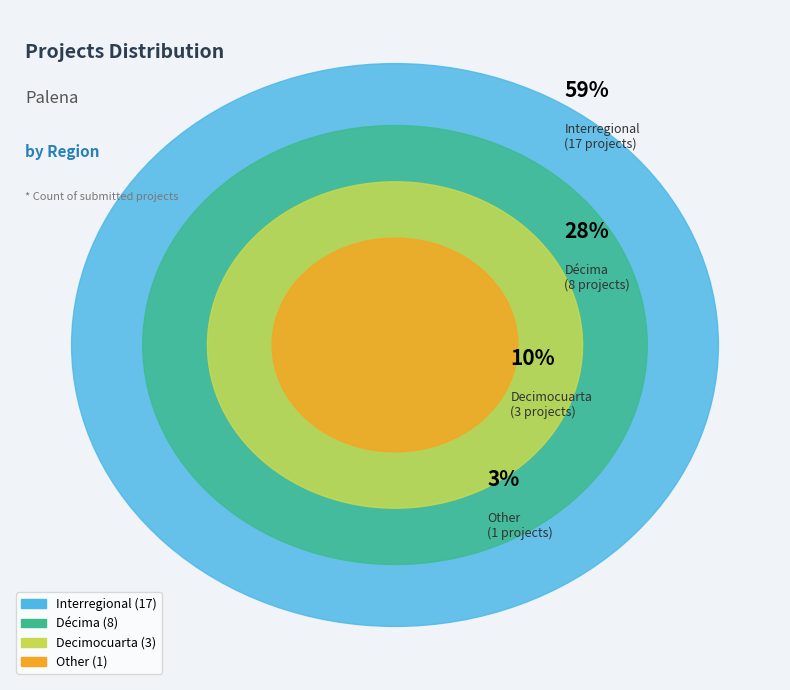

What is the ratio of the value at Décima to the value at Other?

8.0